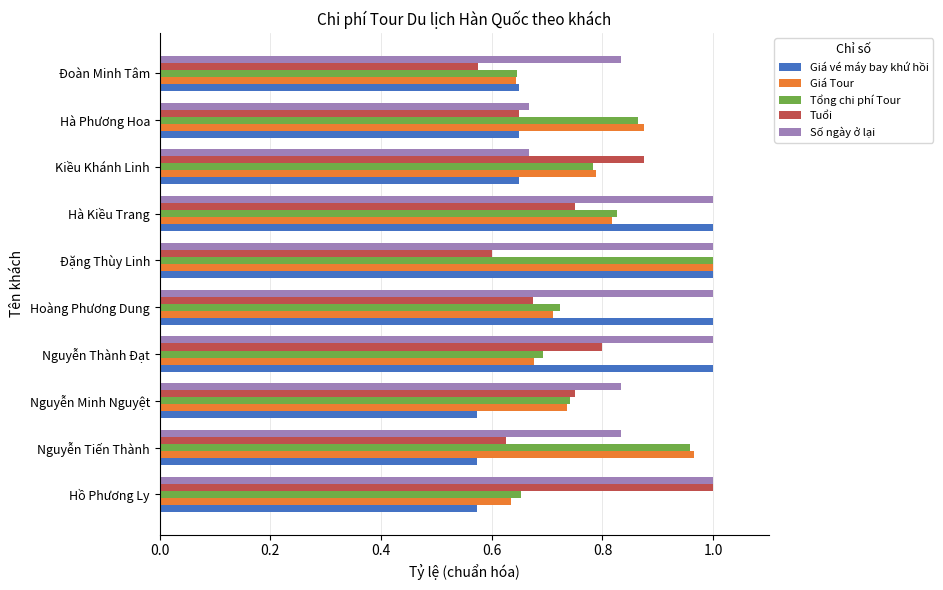

Is it true that Tuổi equals 0.6 at Đặng Thùy Linh?

True